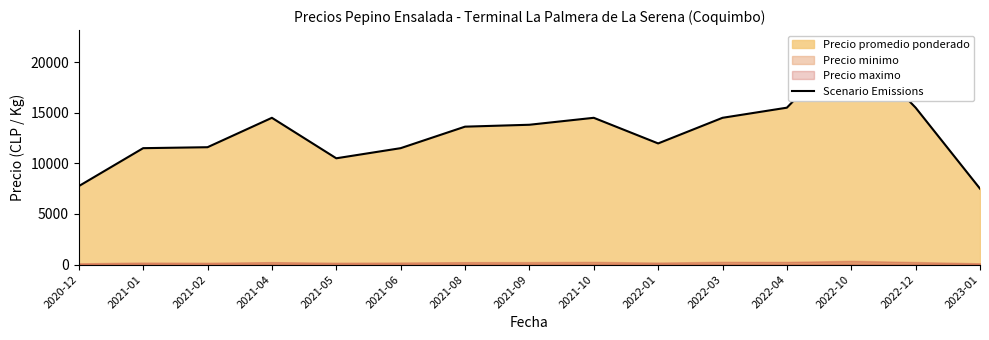

The value at 2020-12 is 7750. True or false?

True